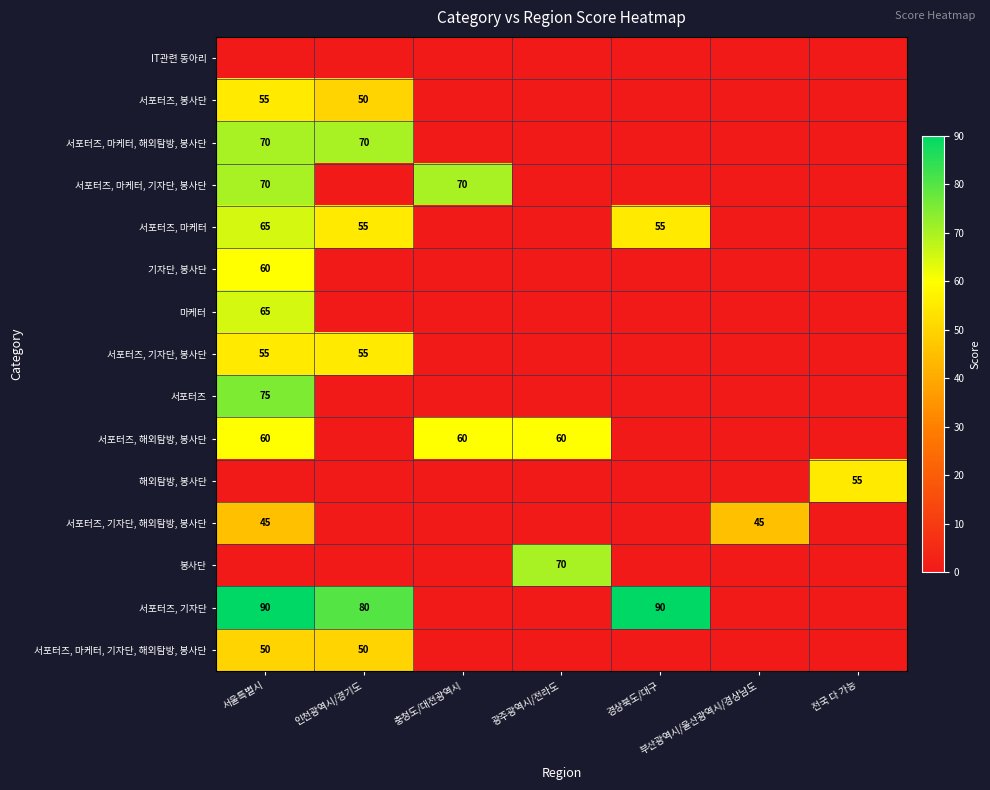

At how many categories does at least one series exceed 39?

7